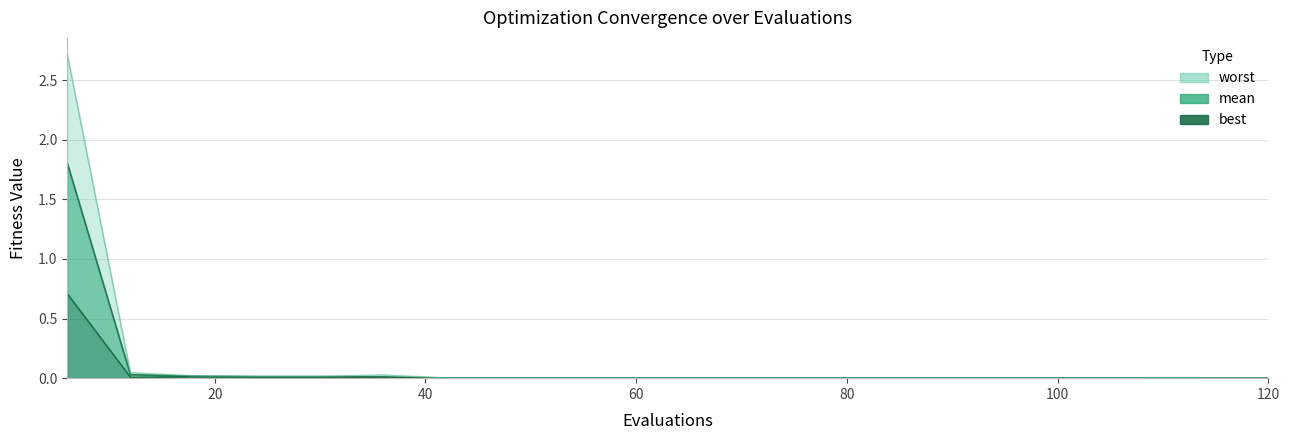

Which label corresponds to the largest value in the chart?

6